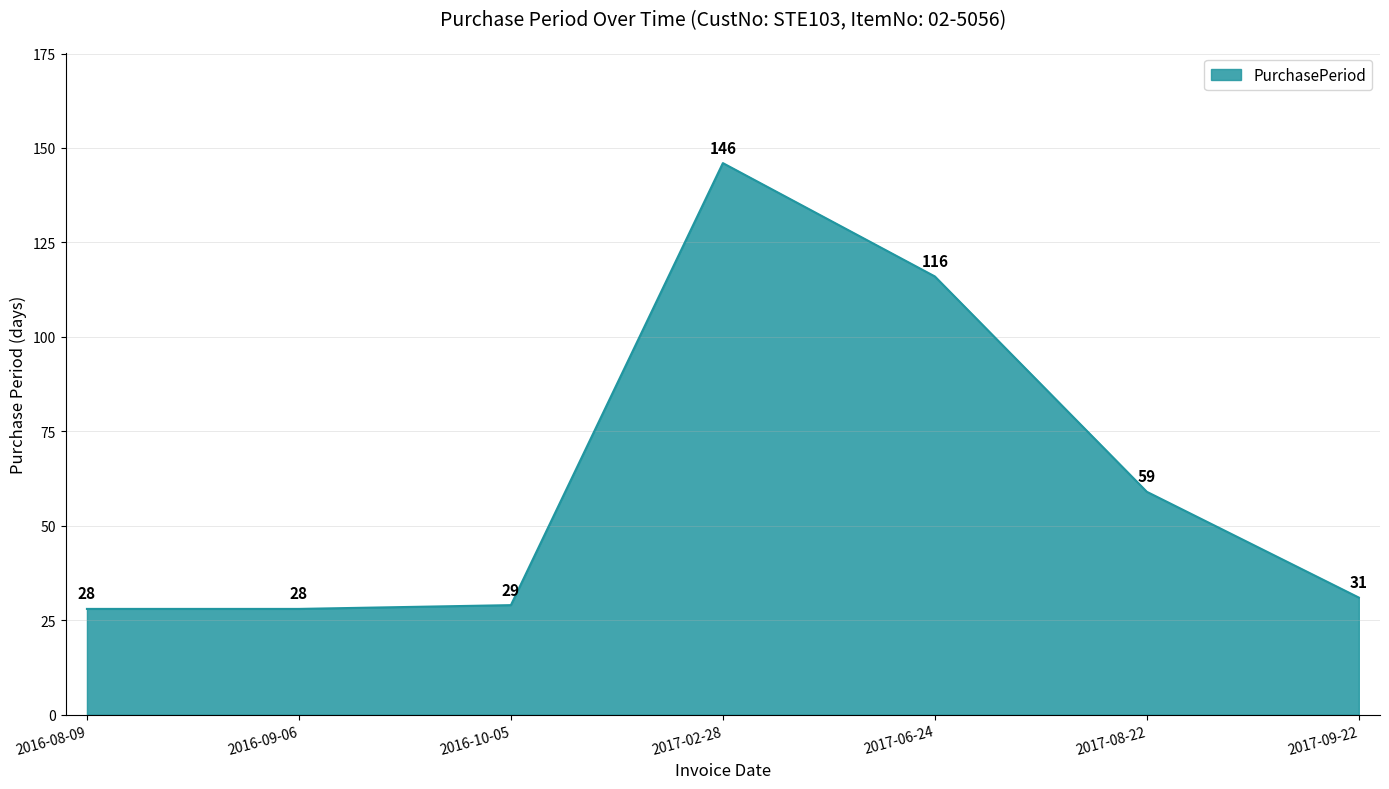

What is the average value?

62